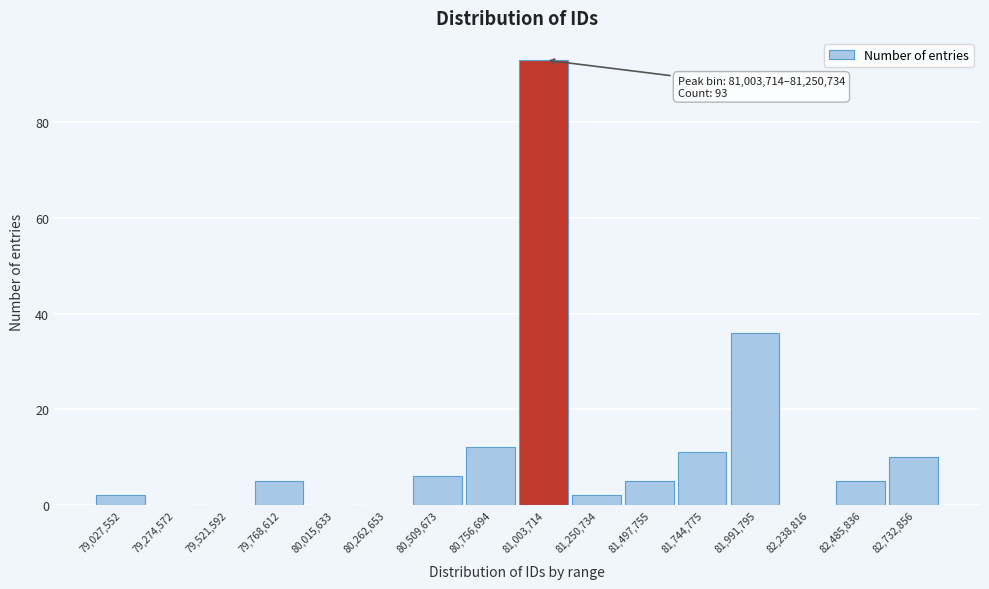

Reading left to right, what are all the values shown in this chart?

79,027,552=2	79,274,572=0	79,521,592=0	79,768,612=5	80,015,633=0	80,262,653=0	80,509,673=6	80,756,694=12	81,003,714=93	81,250,734=2	81,497,755=5	81,744,775=11	81,991,795=36	82,238,816=0	82,485,836=5	82,732,856=10